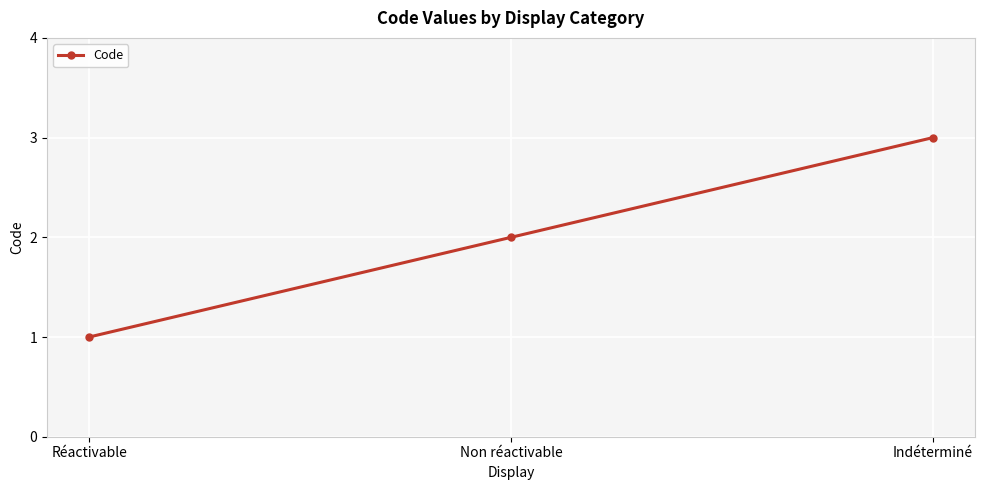

What is the difference between the maximum and minimum values?

2